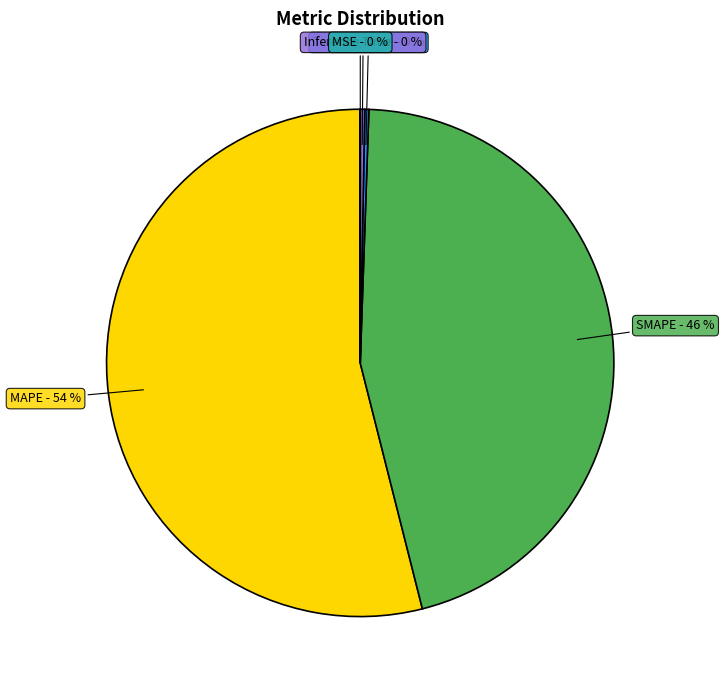

To the nearest percent, what is the difference between the largest and smallest slice percentages?

54%